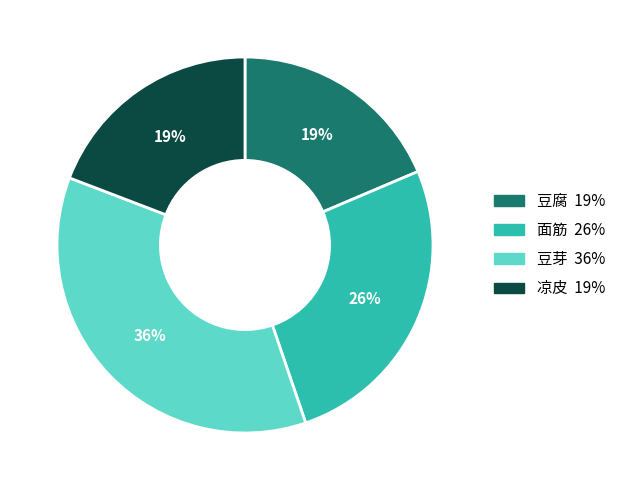

What is the largest slice in the pie chart?

豆芽